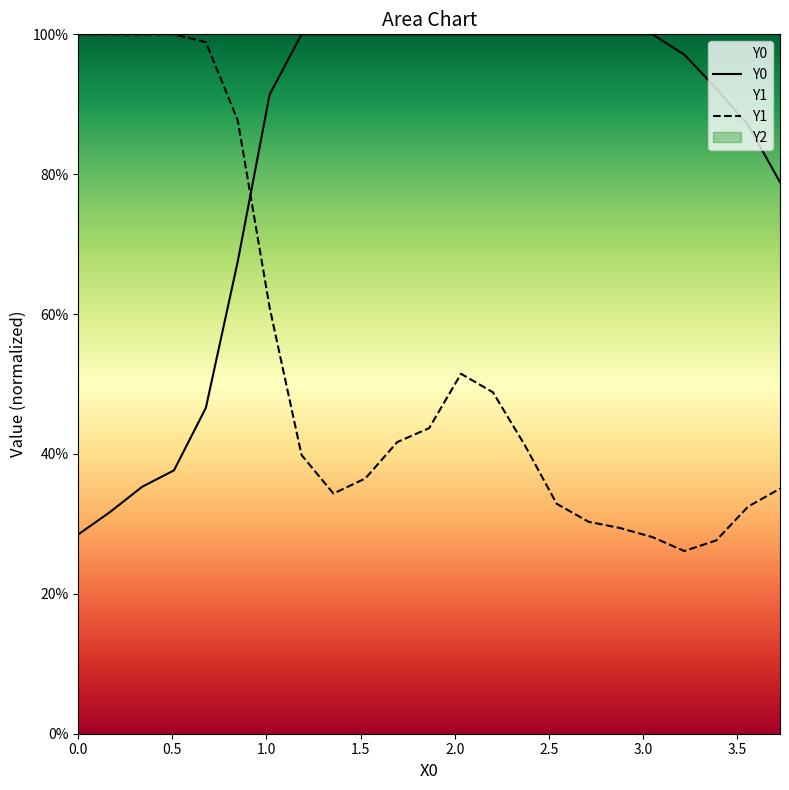

What is the sum of all Y1 values?

12.3